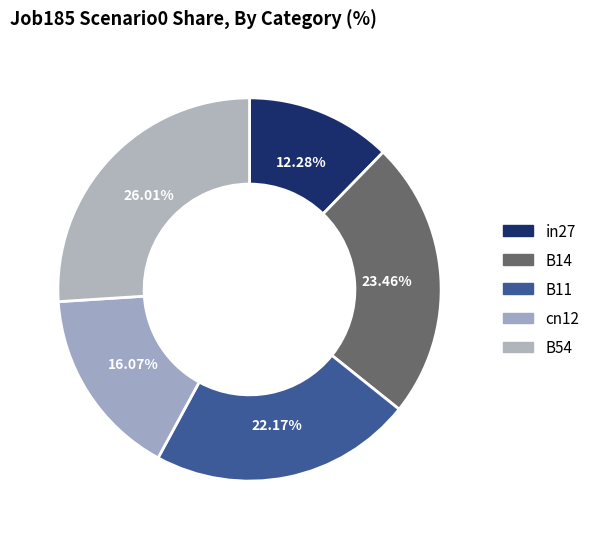

Rank the categories by value from highest to lowest.

B54, B14, B11, cn12, in27